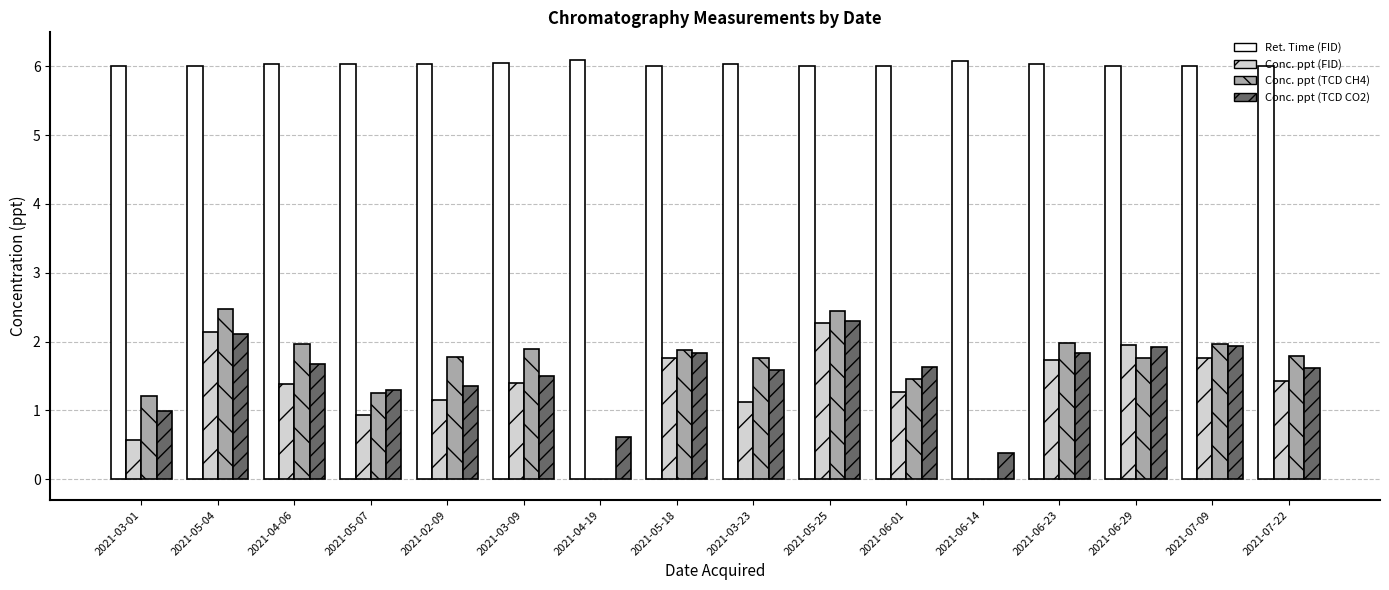

Between 2021-03-23 and 2021-06-23, which series saw the biggest shift?

Conc. ppt (FID)